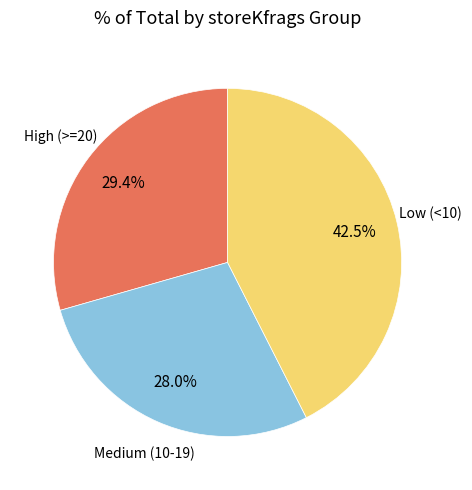

Is there a majority slice in this chart?

No